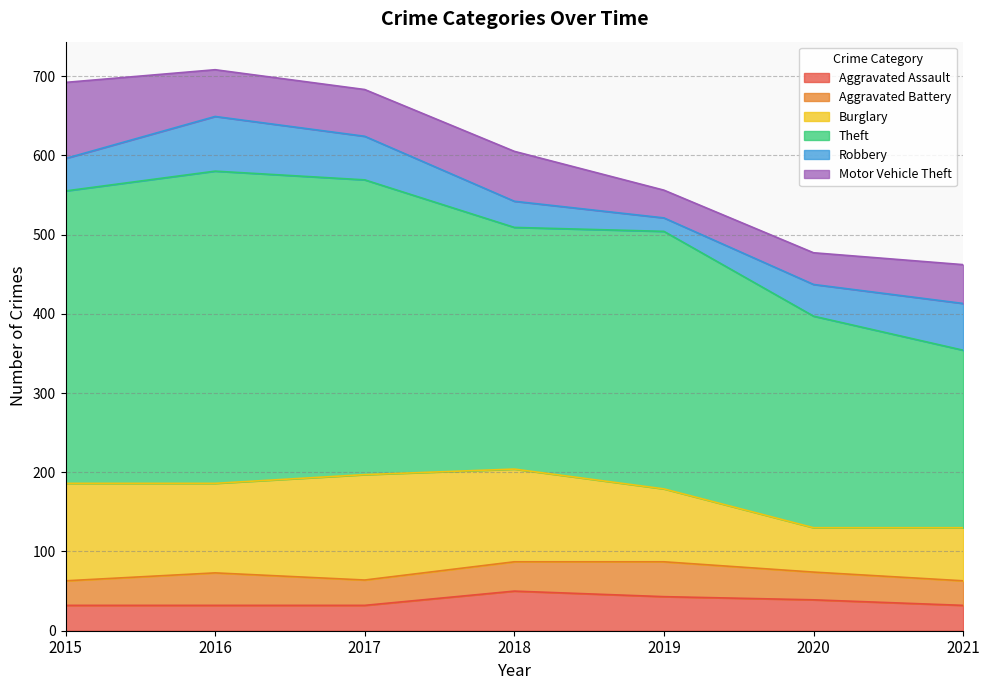

True or false: Motor Vehicle Theft and Theft cross at least once.

False